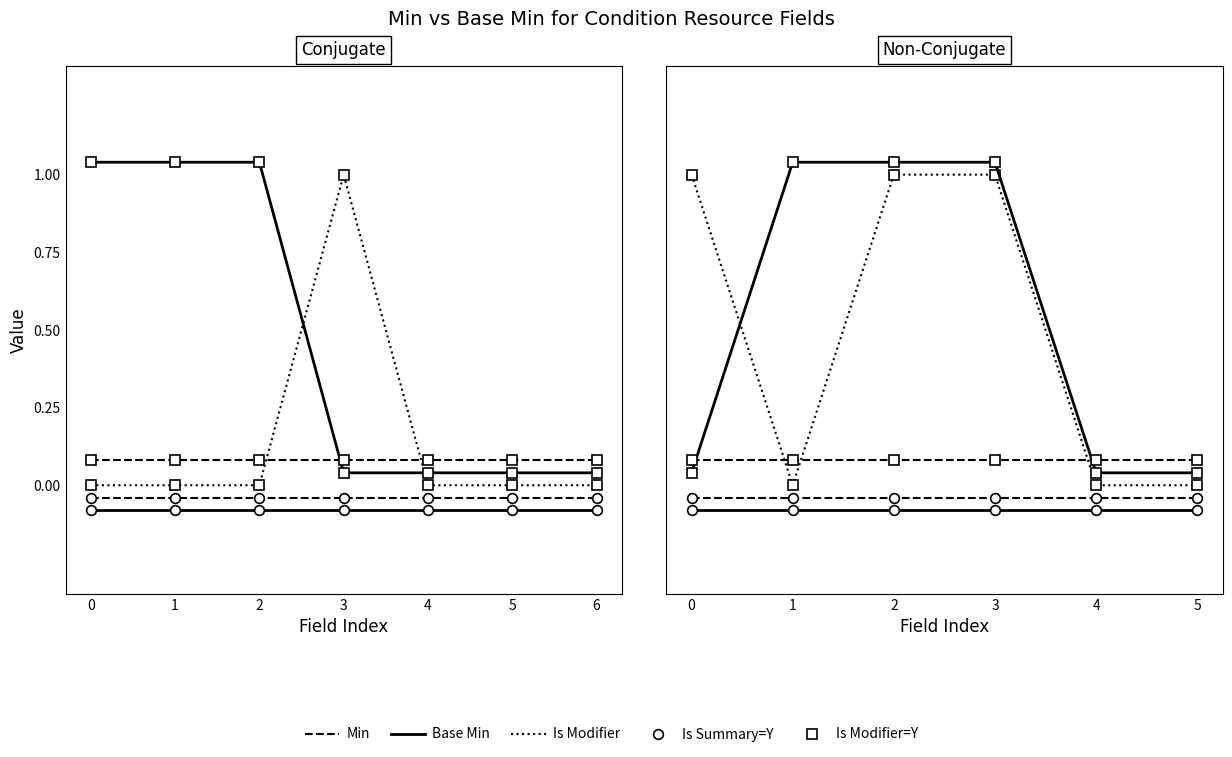

What is the spread (max minus min) of values at 4?

0.2